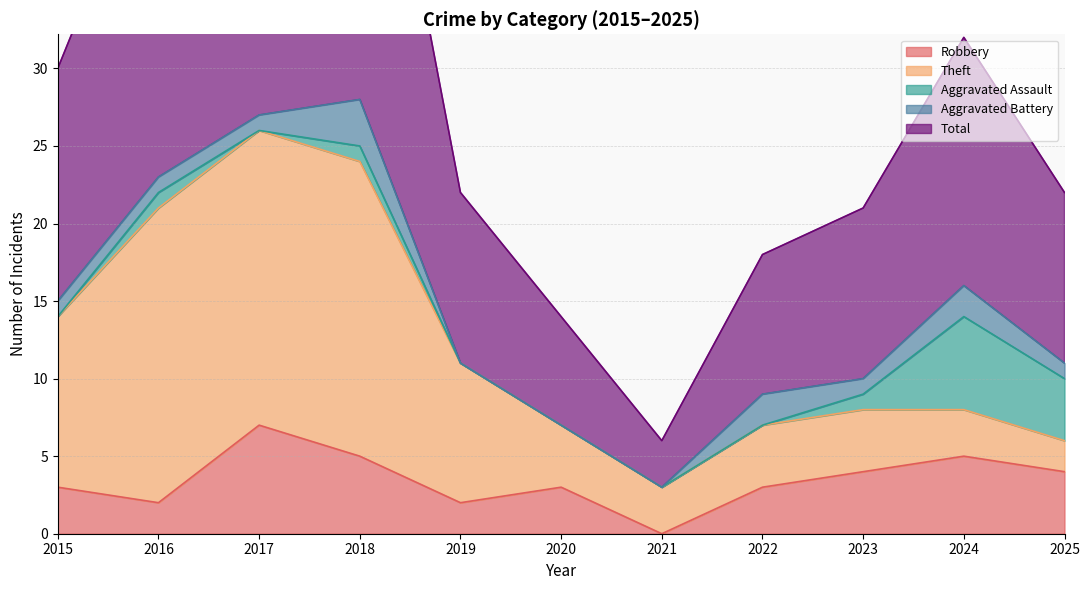

Reading left to right, extract all data points from this chart.

Robbery: 3	2	7	5	2	3	0	3	4	5	4
Theft: 11	19	19	19	9	4	3	4	4	3	2
Aggravated Assault: 0	1	0	1	0	0	0	0	1	6	4
Aggravated Battery: 1	1	1	3	0	0	0	2	1	2	1
Total: 15	23	28	28	11	7	3	9	11	16	11